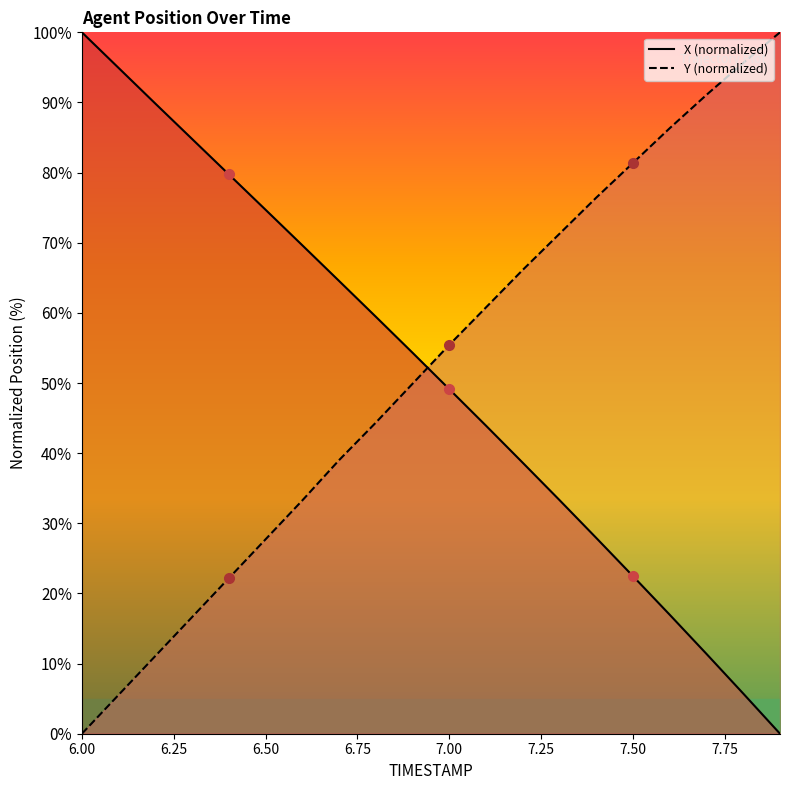

How many data points does each series have?

20